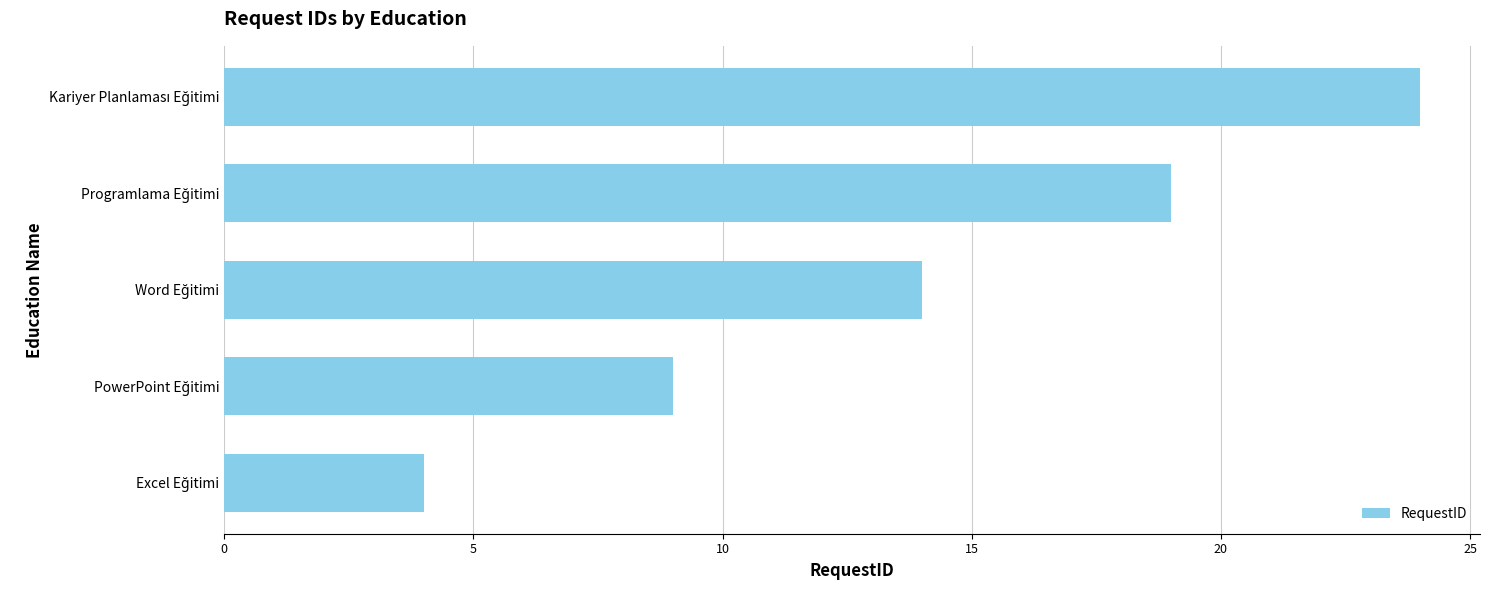

Count the values in the range 9 to 19.

3